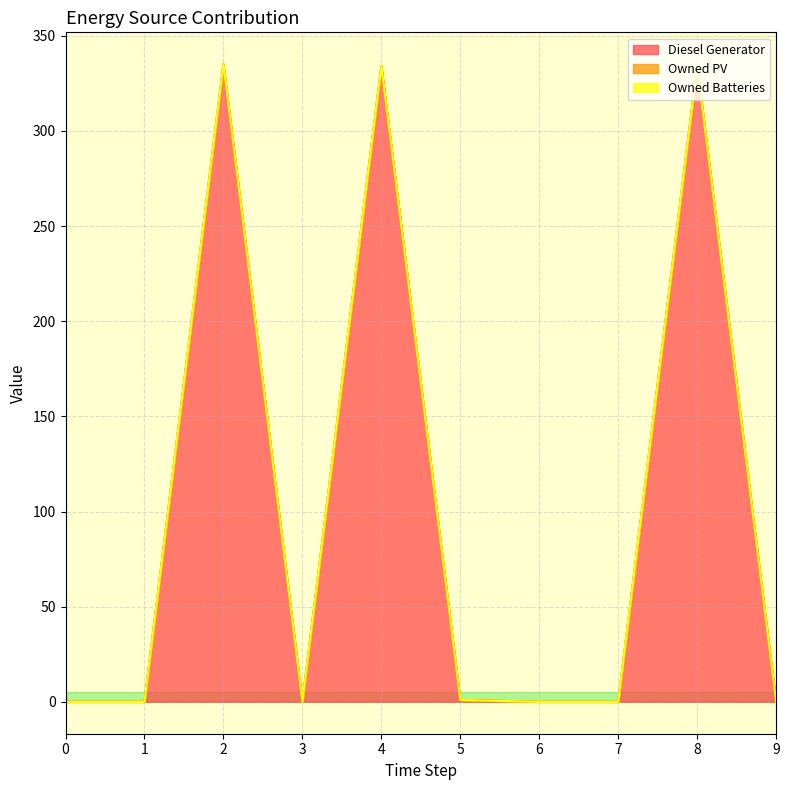

True or false: Owned PV and Diesel Generator cross at least once.

False